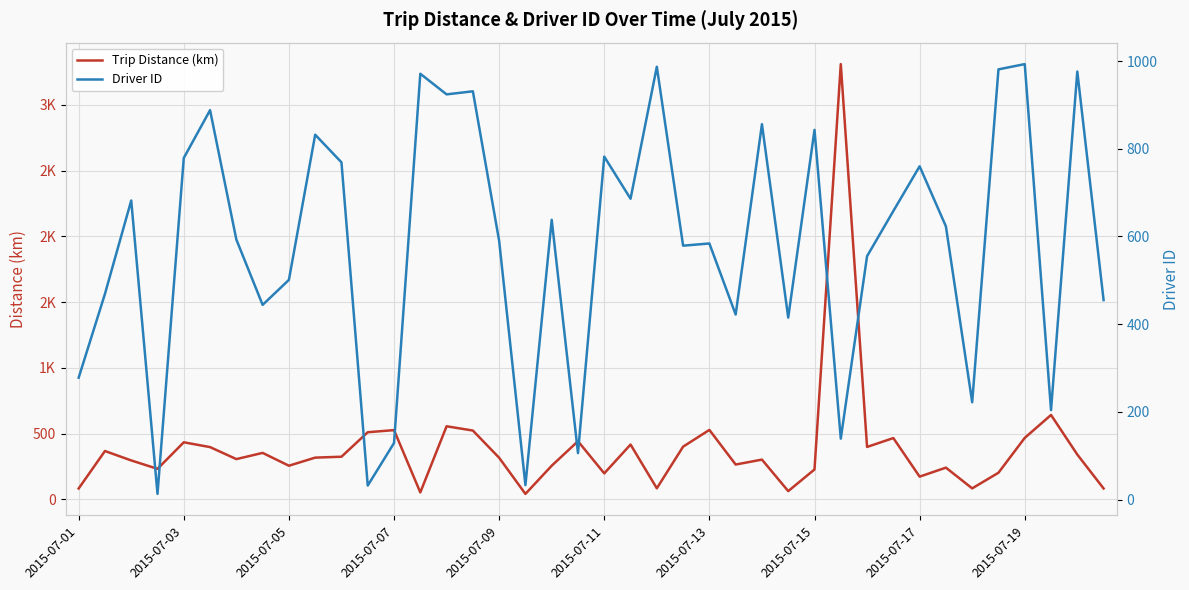

Which series changed the most between 2015-07-01 and 2015-07-13?

Driver ID